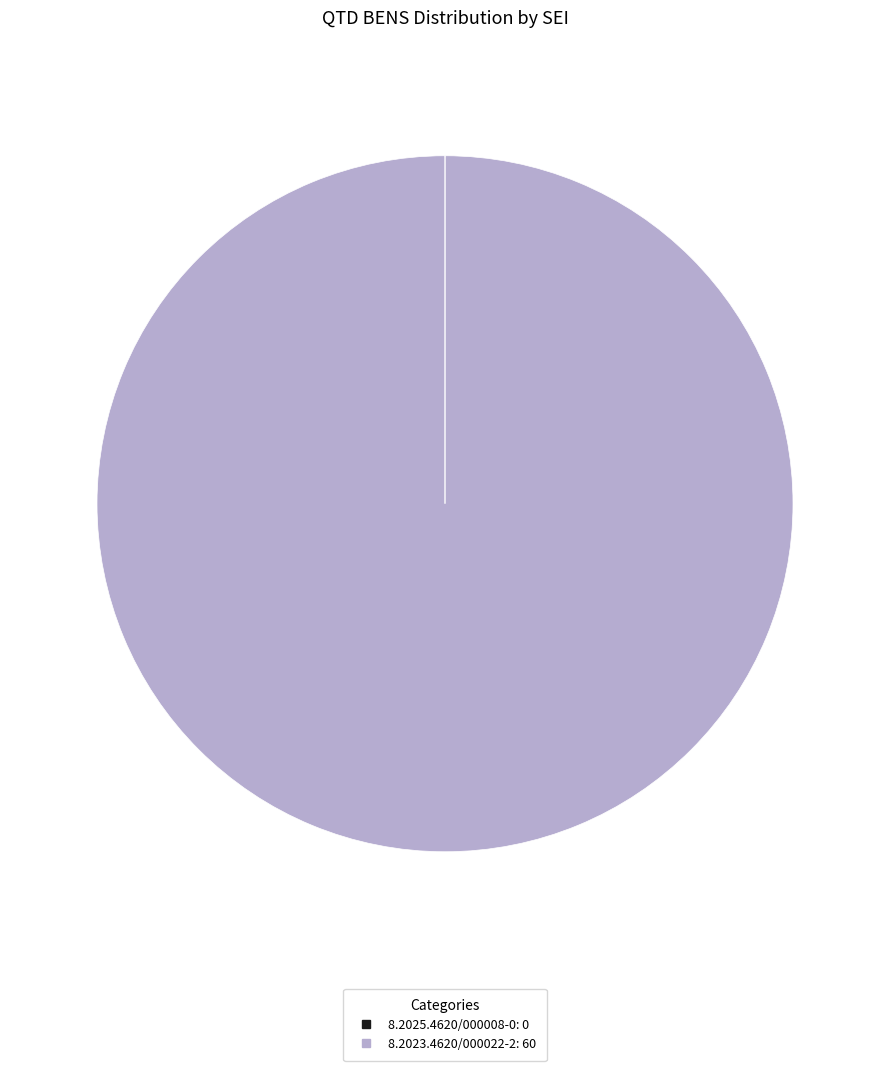

Is there a majority slice in this chart?

Yes